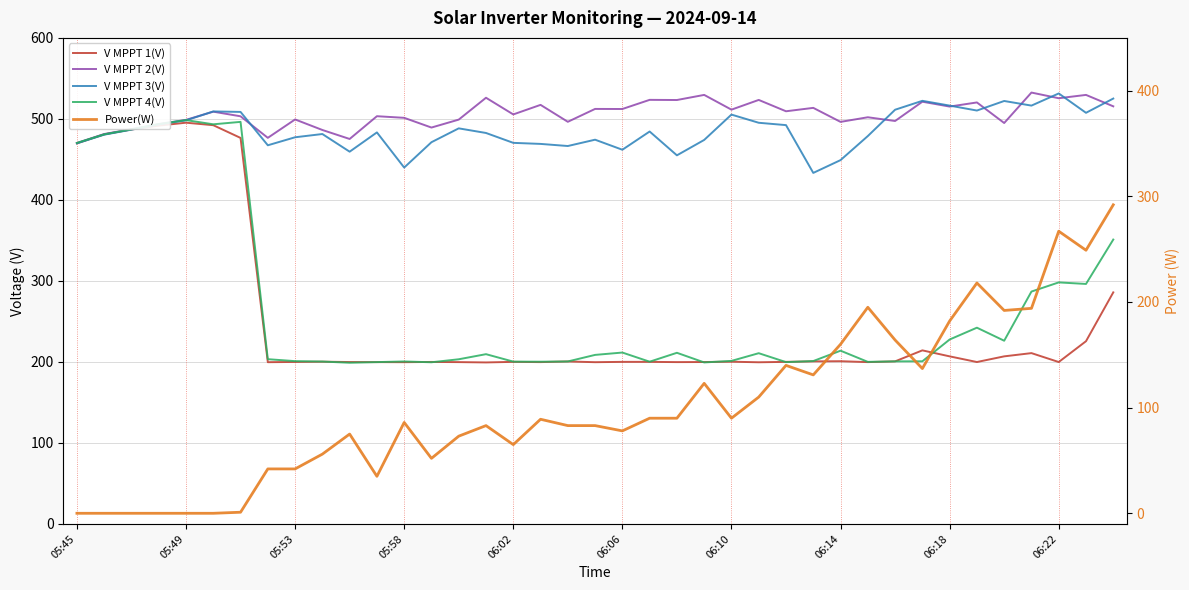

What is the average value of the V MPPT 1(V) series?

254.9